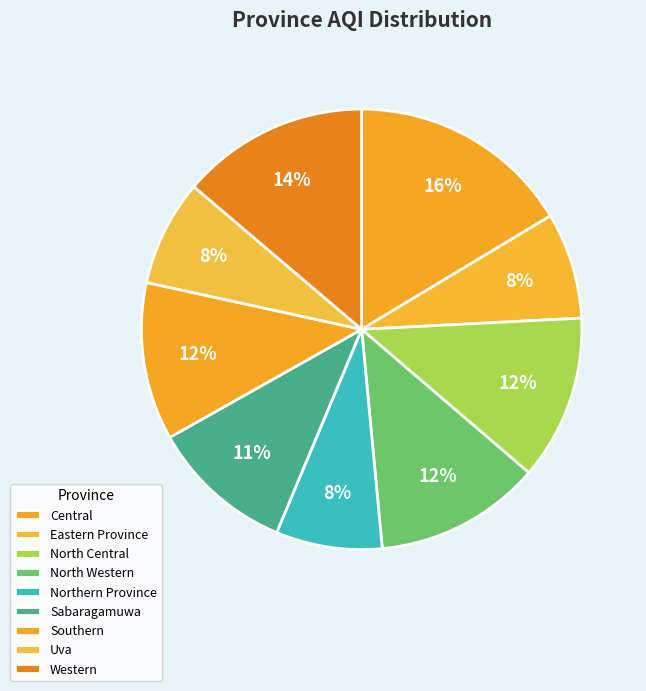

Is there a majority slice in this chart?

No